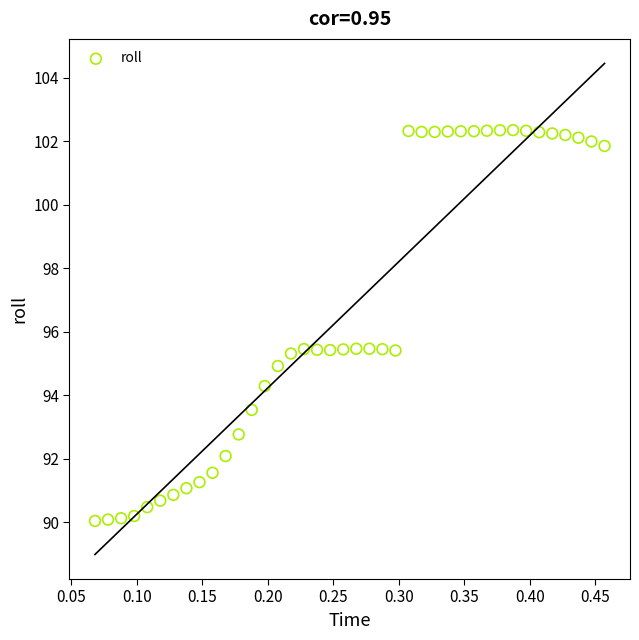

What is the range of X values (max minus min)?

0.4